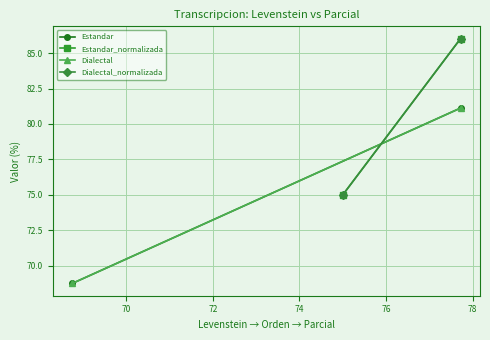

Reading right to left, what are all the values shown in this chart?

Estandar: 81.1	68.8
Estandar_normalizada: 86.0	75.0
Dialectal: 81.1	68.8
Dialectal_normalizada: 86.0	75.0